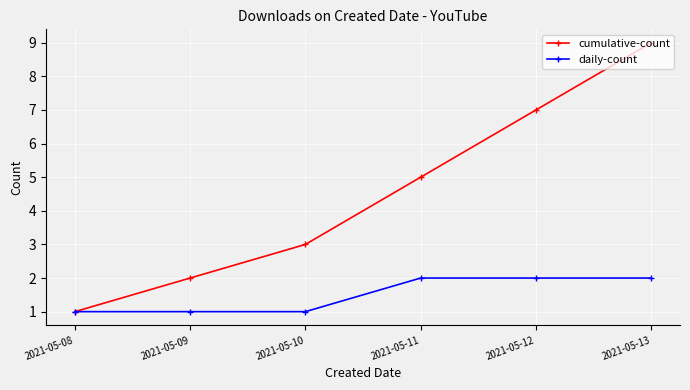

What is the difference between the cumulative-count values at 2021-05-10 and 2021-05-09?

1